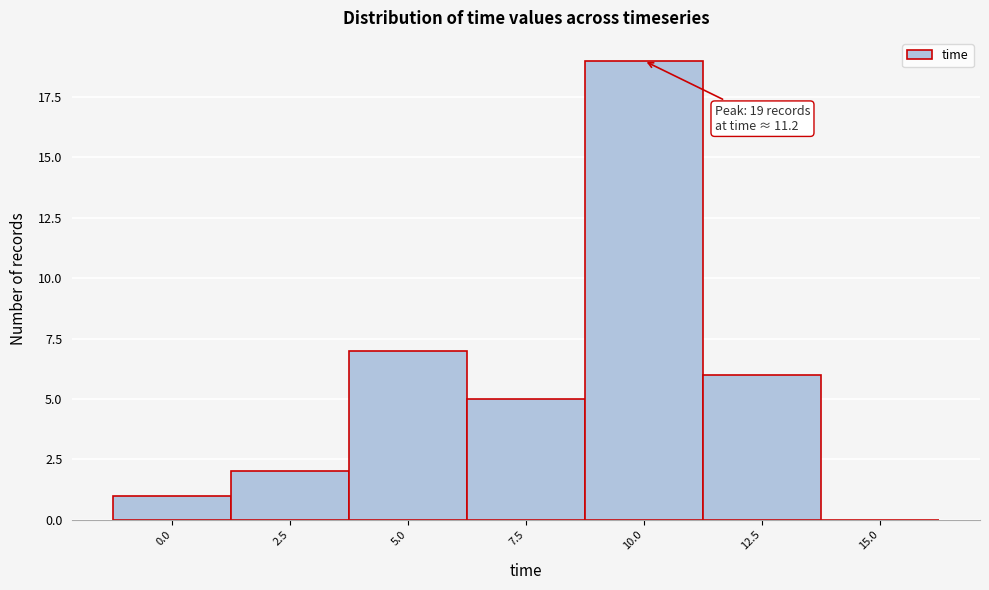

Reading right to left, what are all the values shown in this chart?

15.0=0	12.5=6	10.0=19	7.5=5	5.0=7	2.5=2	0.0=1